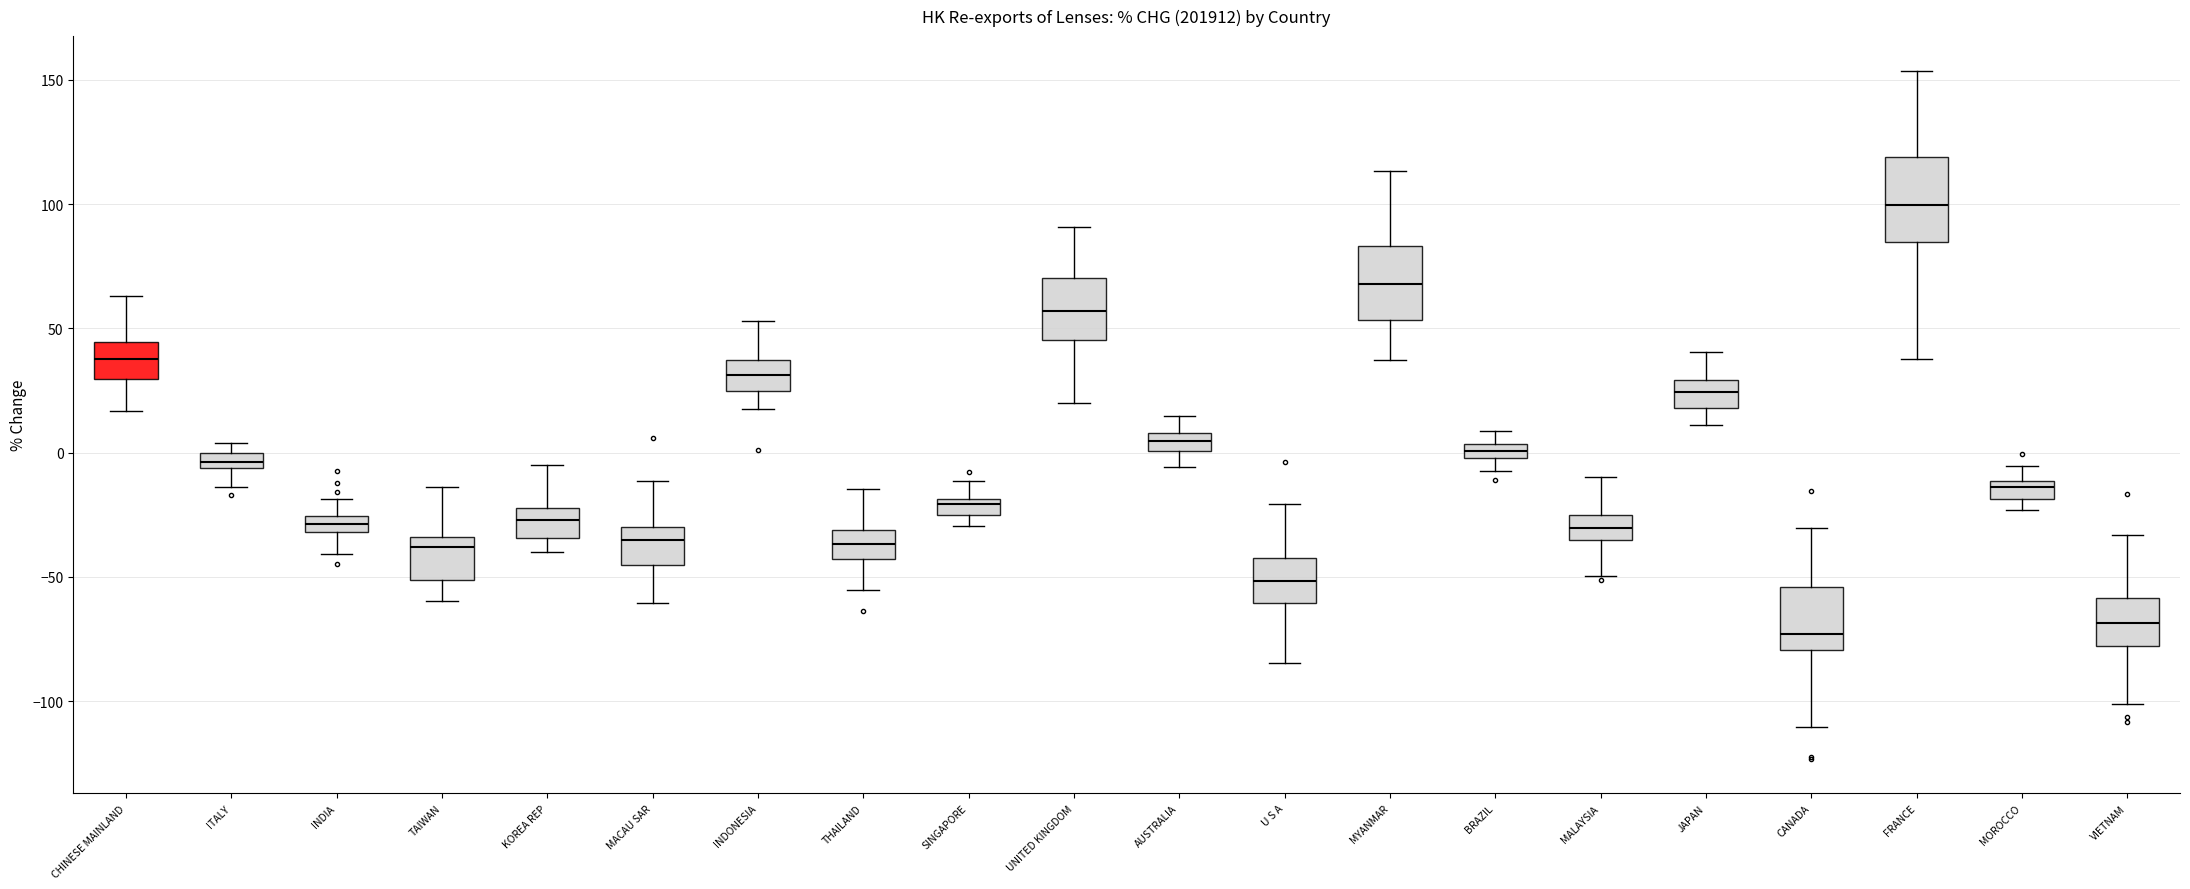

Where does the upper whisker of the box for MALAYSIA end on the y-axis? The values are not printed on the chart, so give them approximately, as read against the axis.

-10